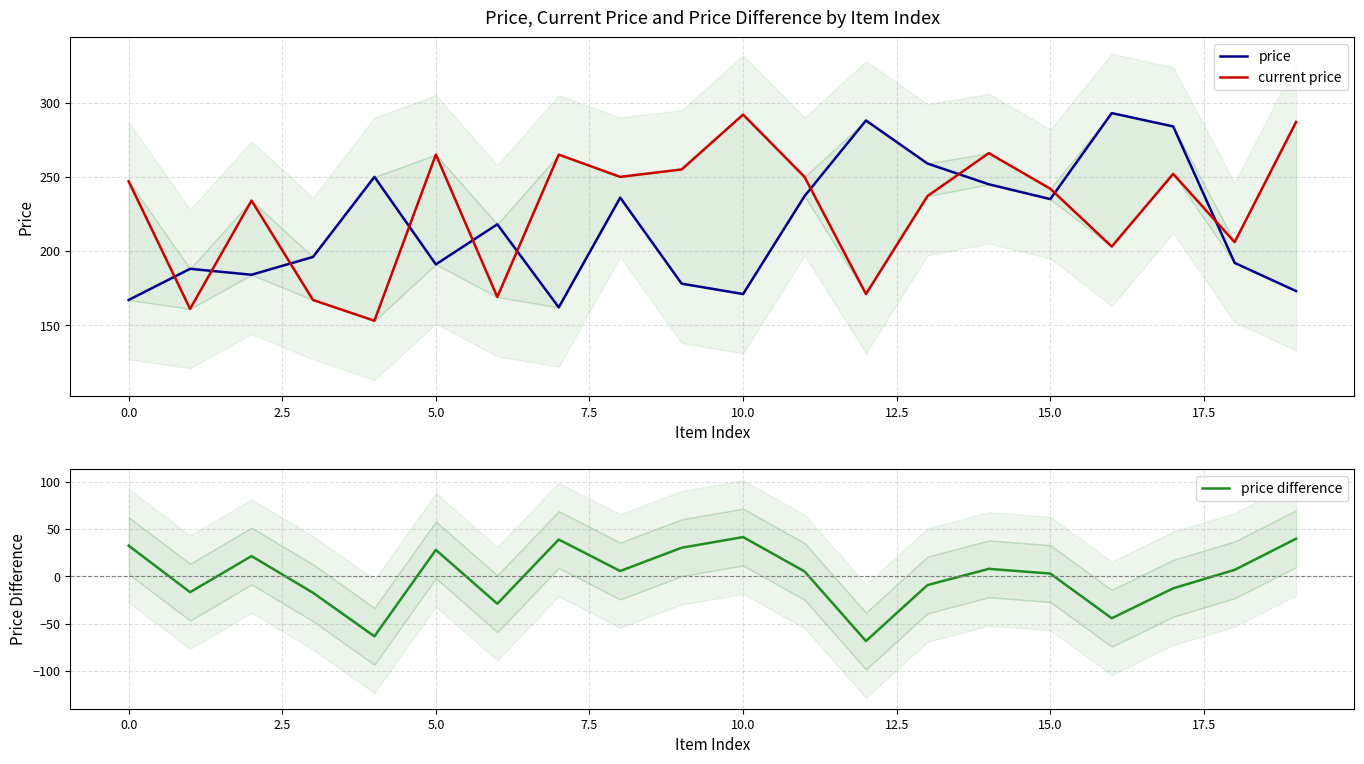

Which series has the largest total across all categories?

current price